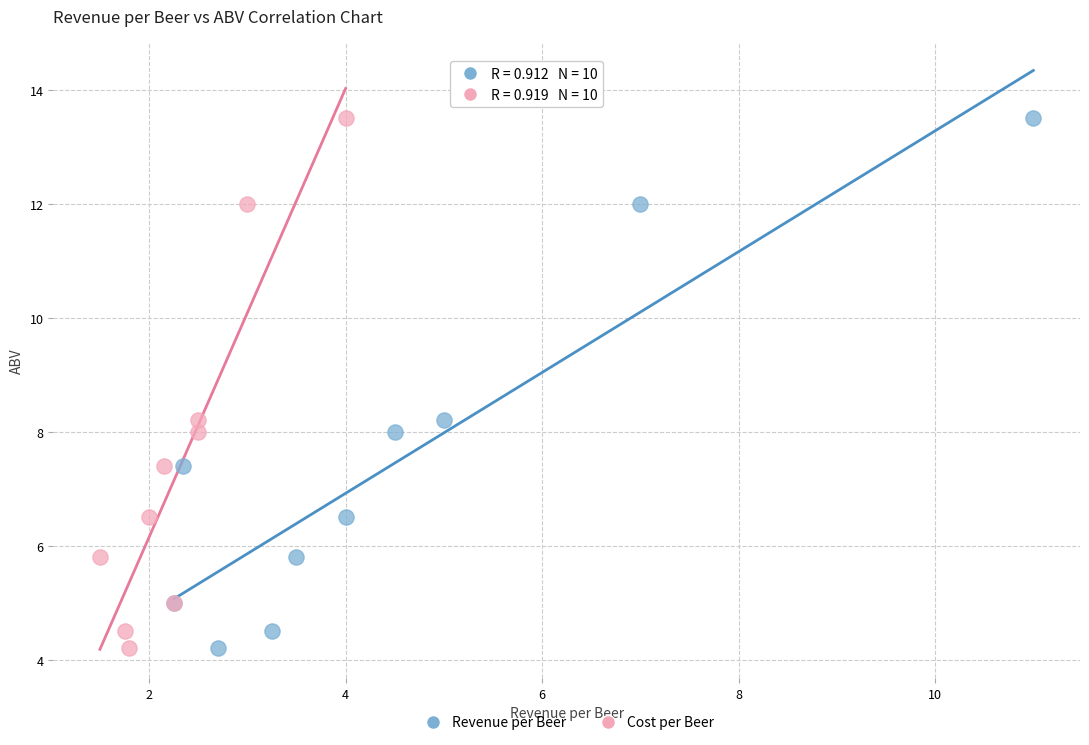

What are all the series names shown in the legend?

Revenue per Beer, Cost per Beer